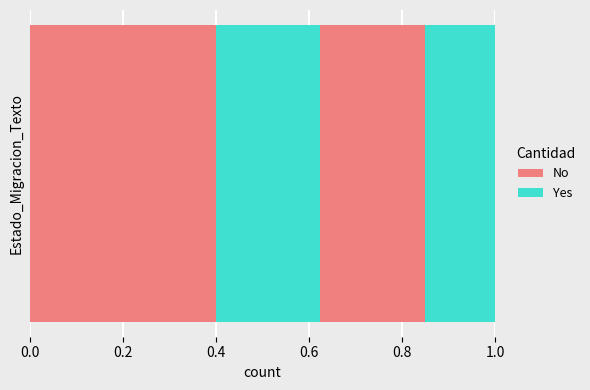

How many categories are shown in the chart?

1